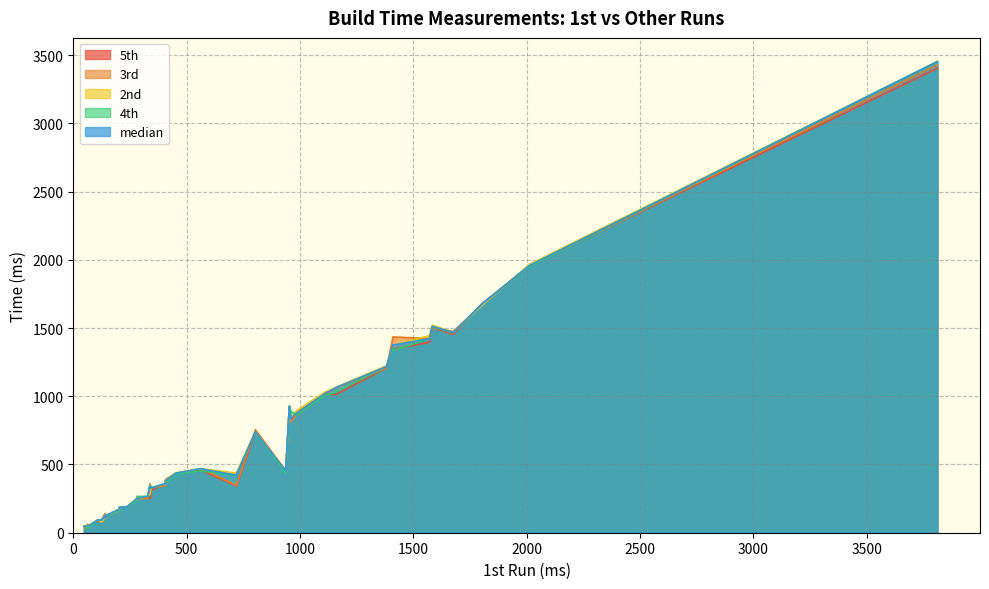

The value of 4th at 32 is 1464. True or false?

True